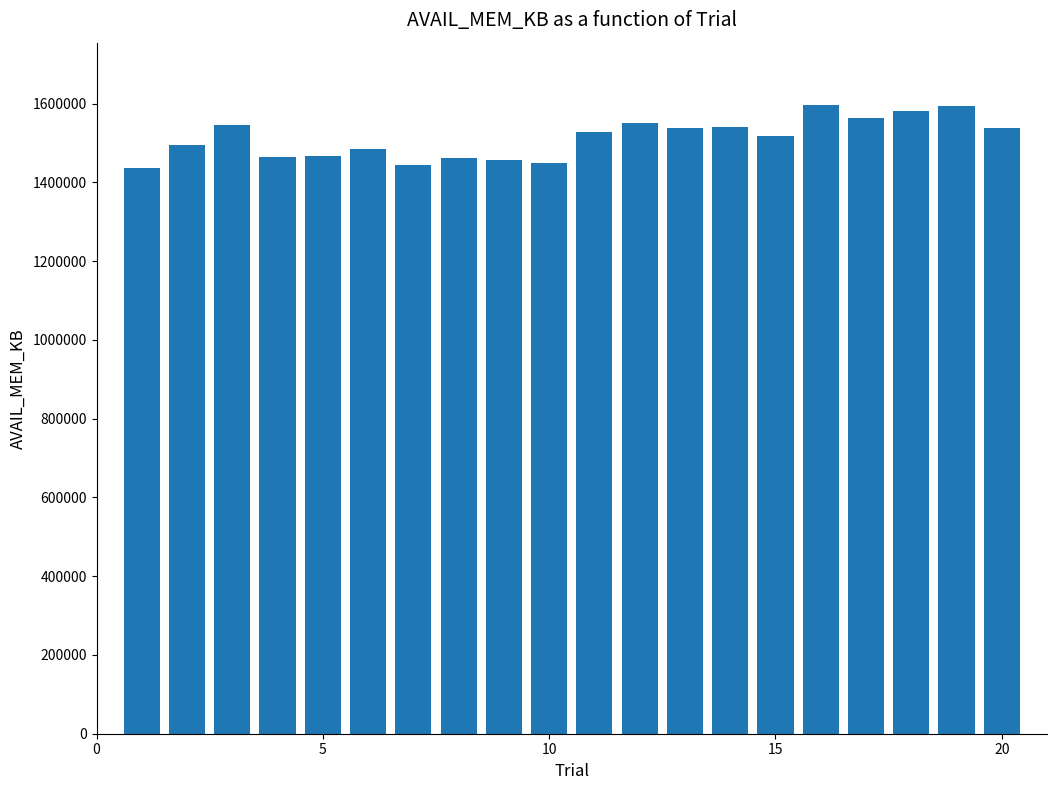

What is the sum of all values?

30248568